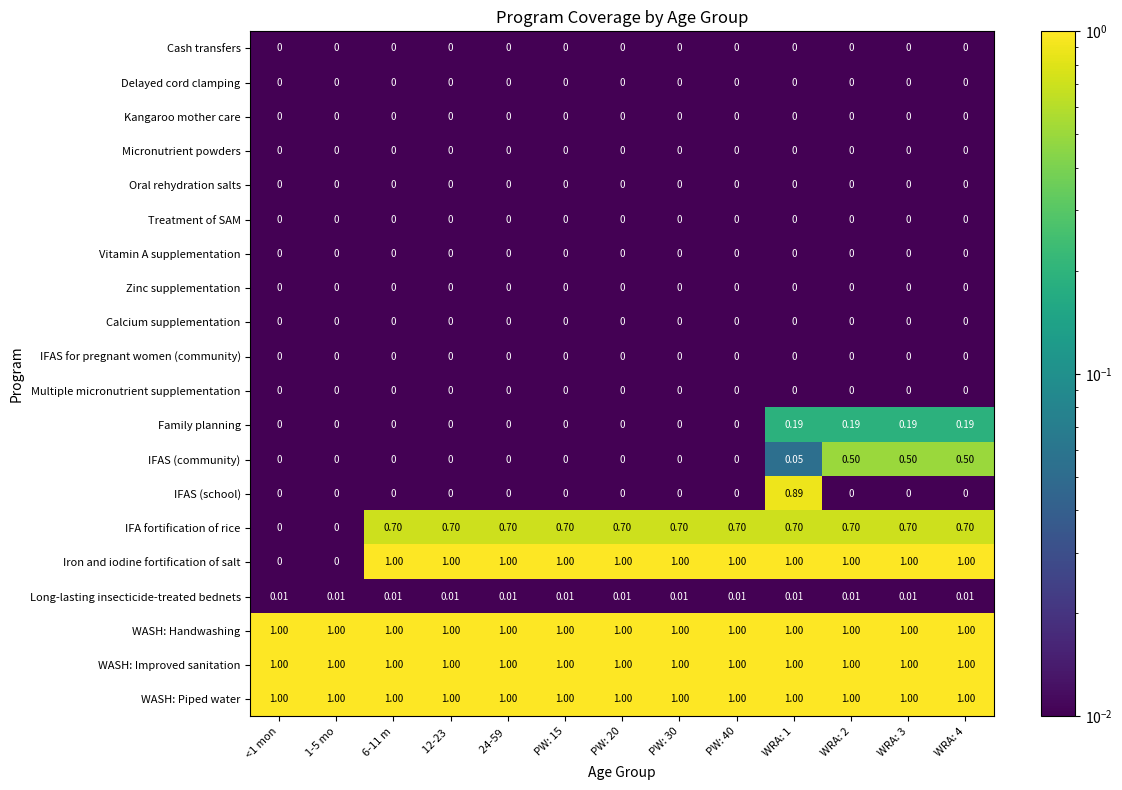

Between 24-59  and WRA: 4, which series saw the biggest shift?

IFAS (community)